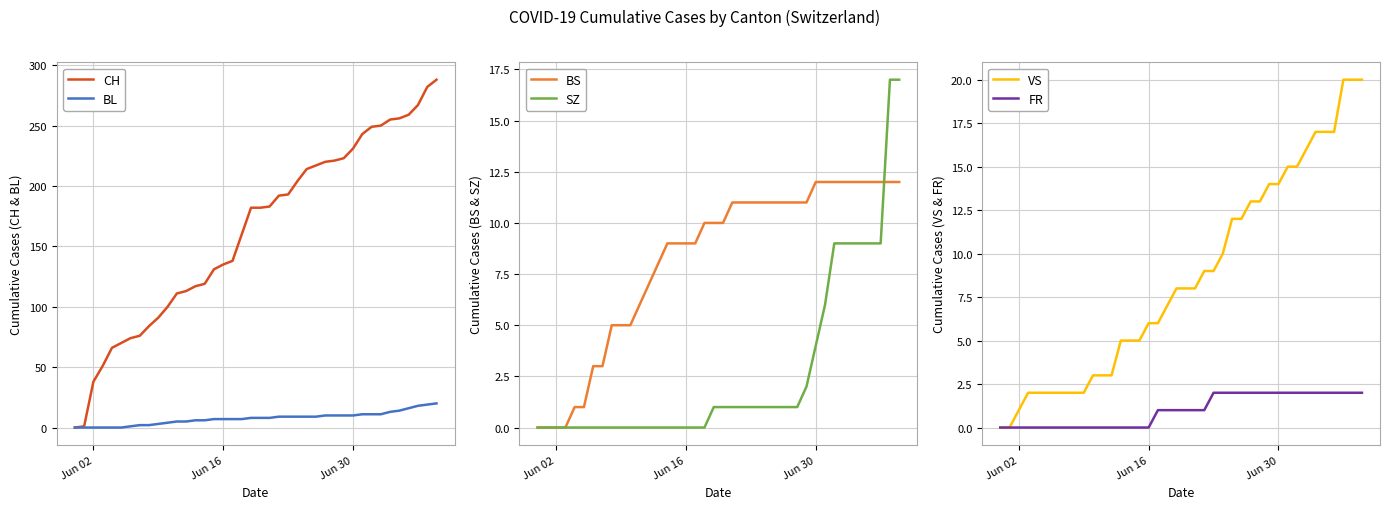

True or false: SZ and BL cross at least once.

False